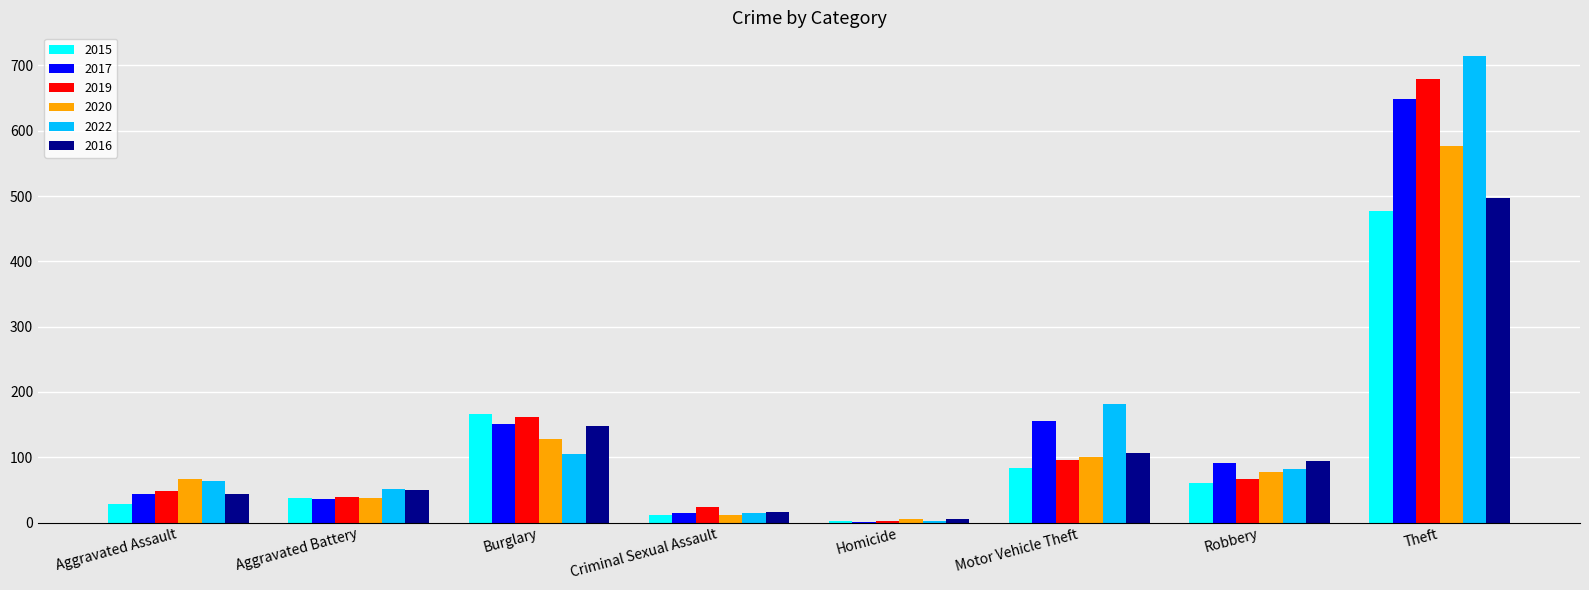

What is the sum of the 2015 values at Aggravated Battery and Theft?

515